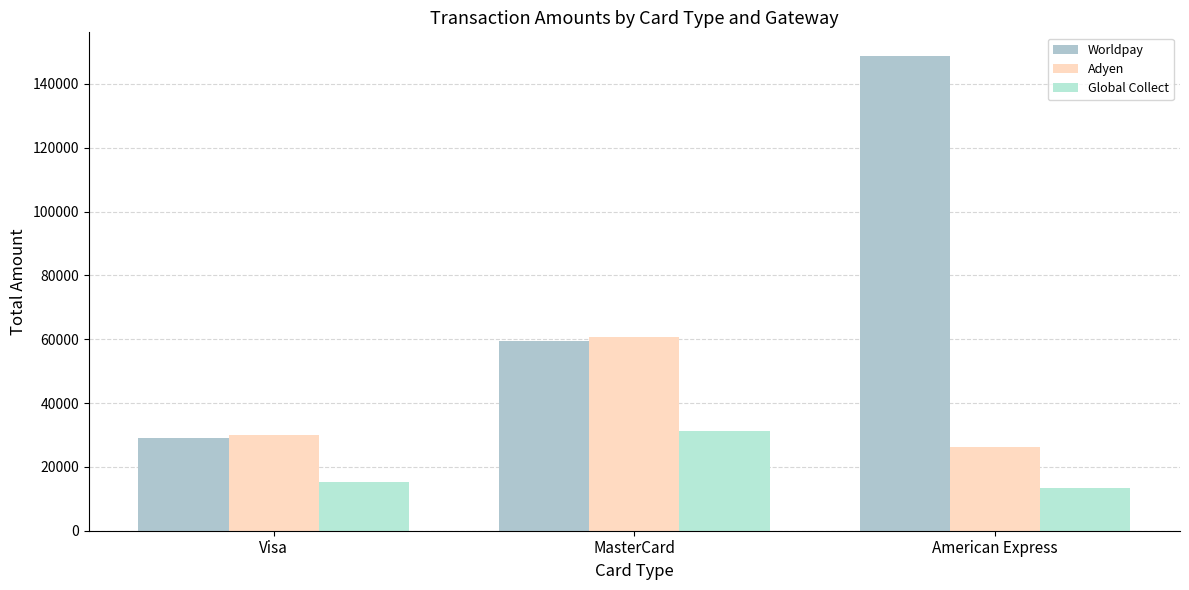

What is the label of the 3rd bar from the right?

Visa